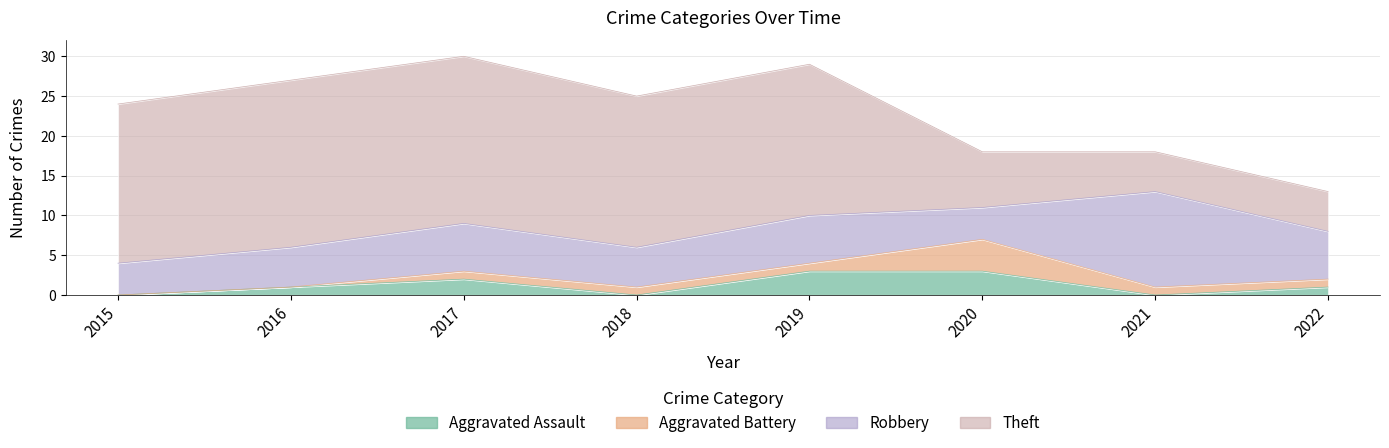

What is the sum of all Theft values?

117